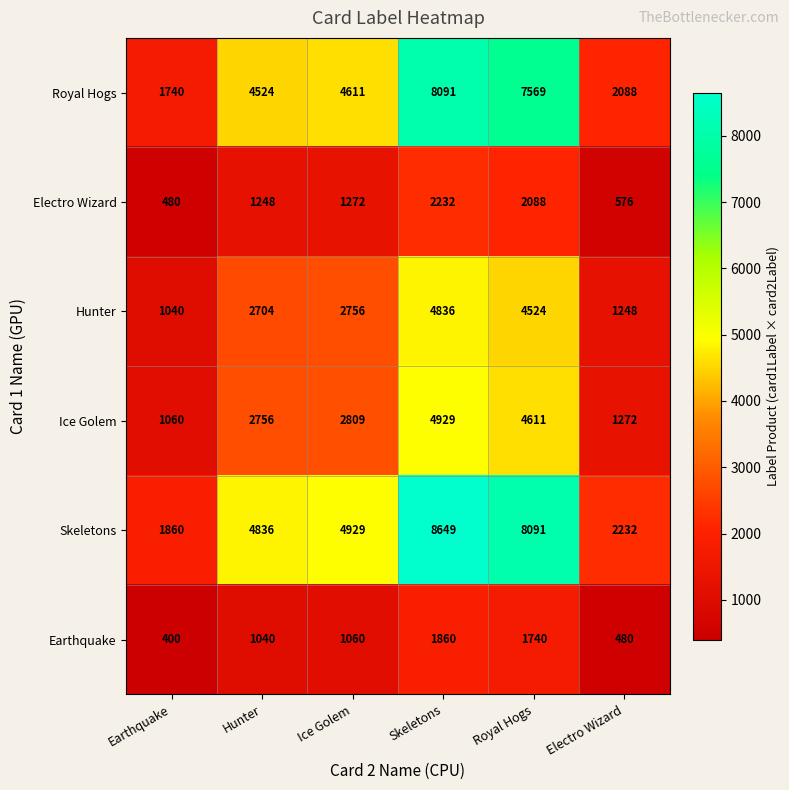

At how many categories does at least one series exceed 2952?

4